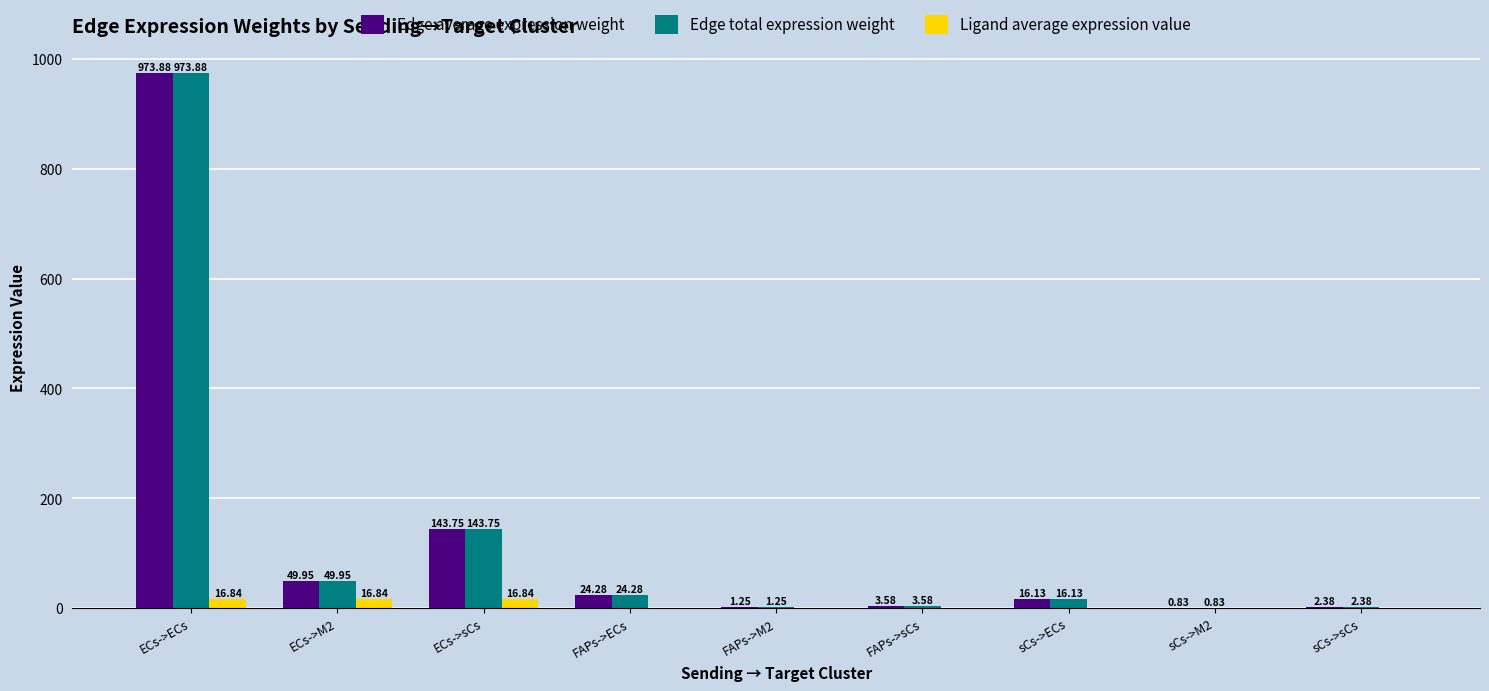

What is the sum of the Edge total expression weight values at FAPs->ECs and sCs->ECs?

40.4